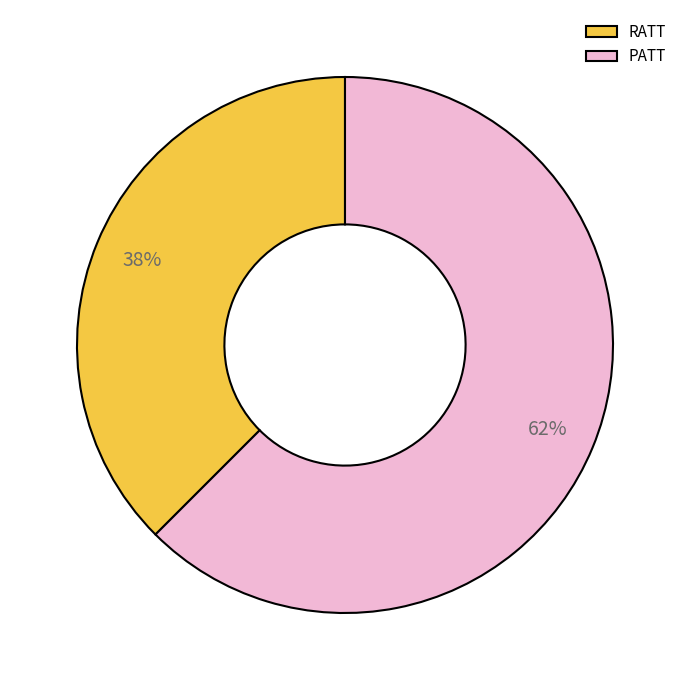

Which has a higher value, RATT or PATT?

PATT